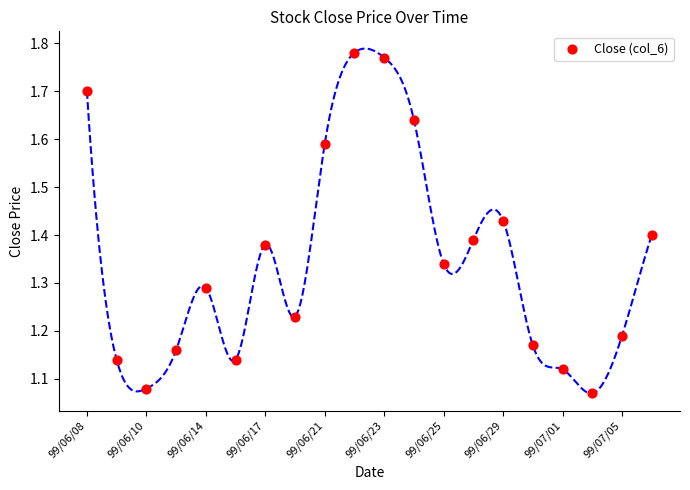

What is the range of Y values (max minus min)?

0.7